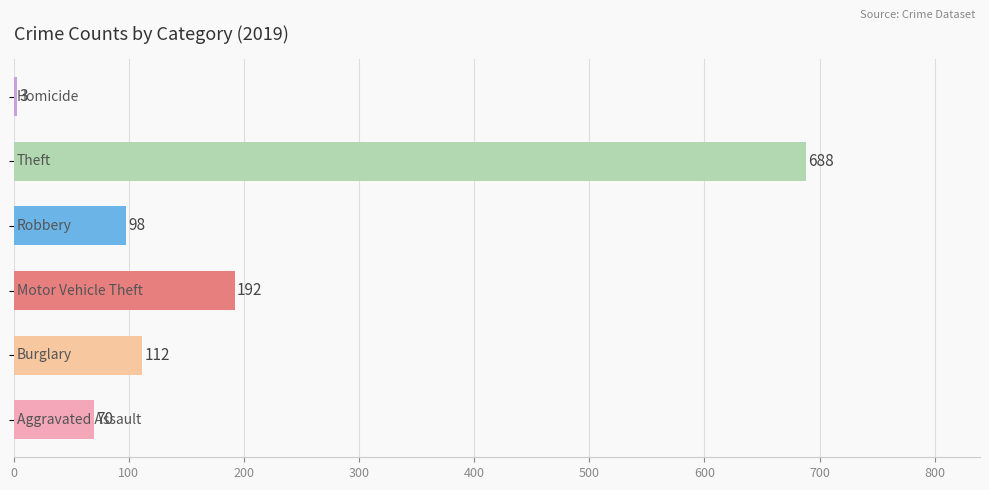

What is the maximum value shown in the chart?

688